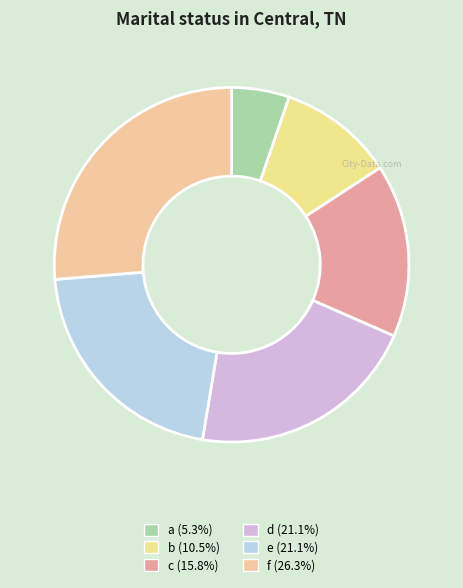

Is there any slice that represents more than half of the pie?

No